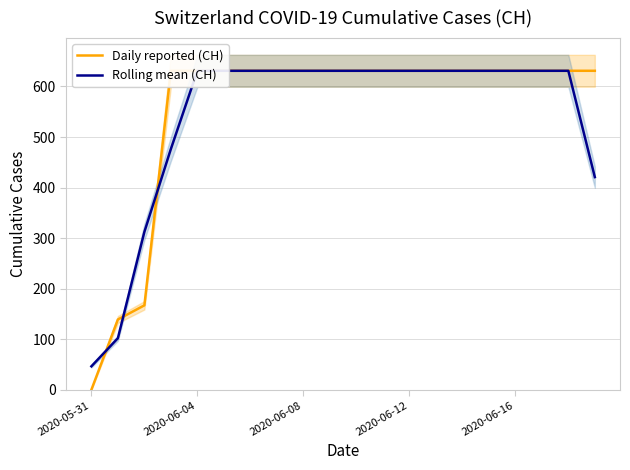

Between 2020-06-08 and 2020-06-16, which series saw the biggest shift?

Daily reported (CH)